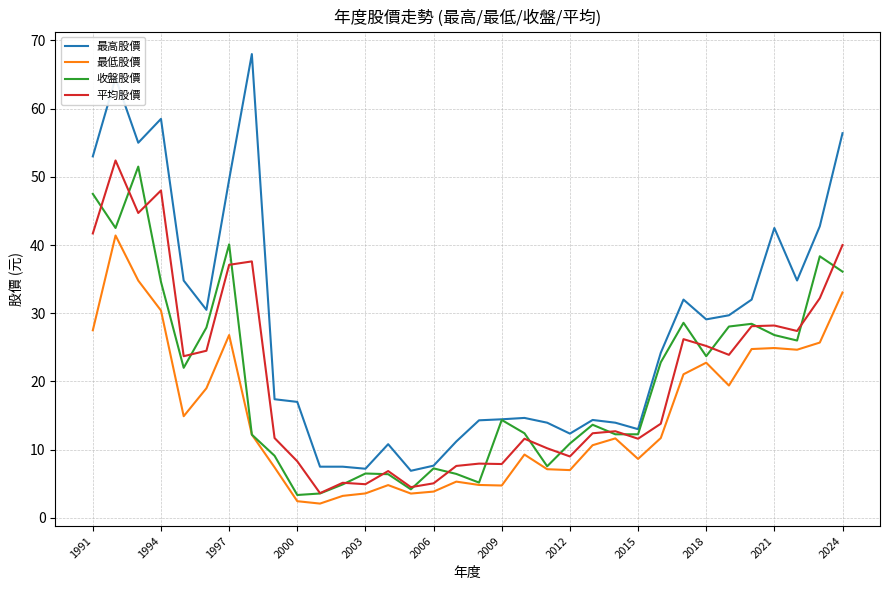

What is the greatest value displayed?

68.0